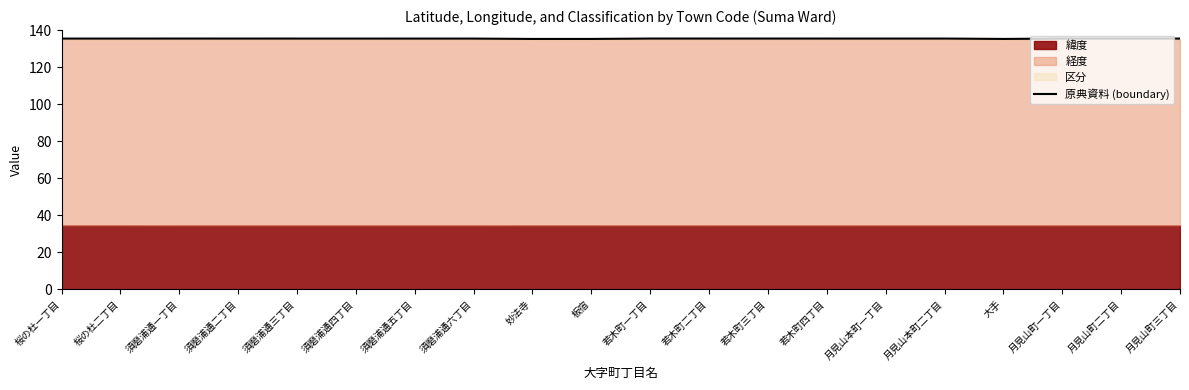

What is the minimum value shown in the chart?

135.2